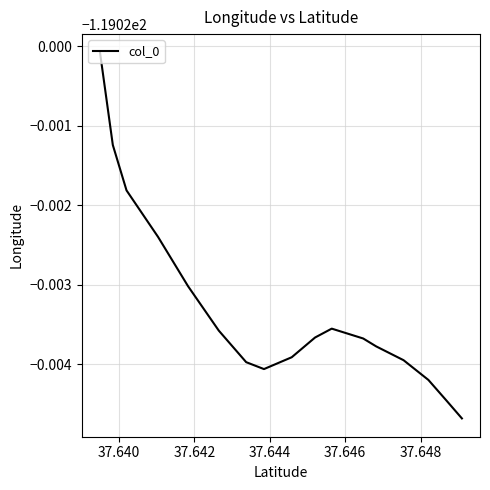

Does the chart display data point markers on the line(s)?

No